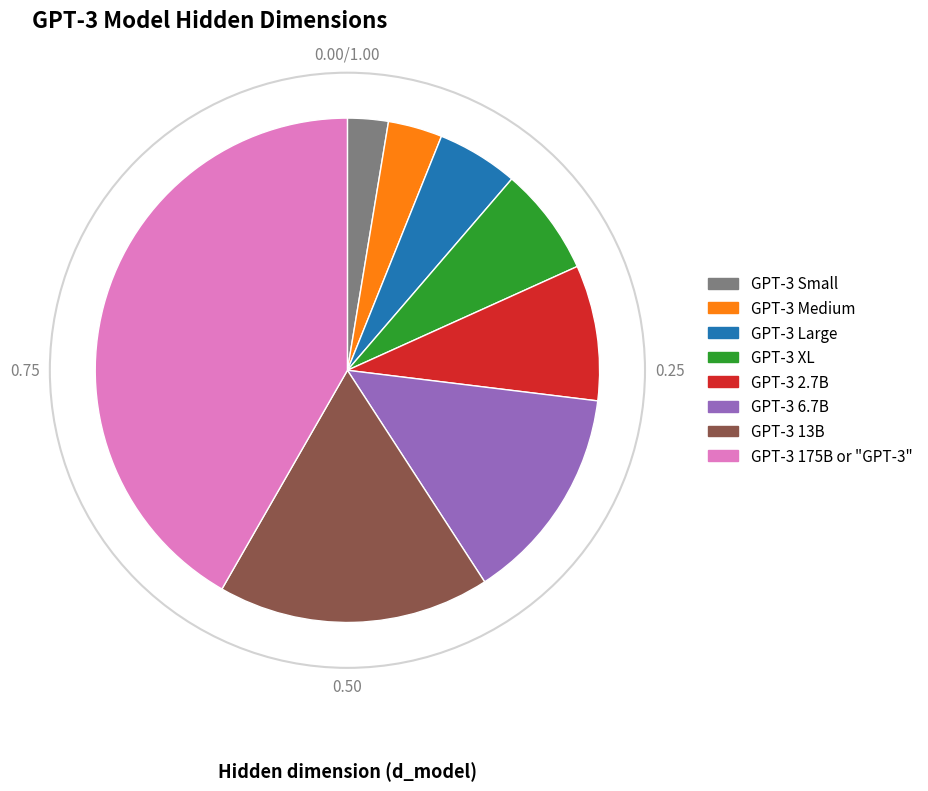

Which slice is the largest?

GPT-3 175B or "GPT-3"